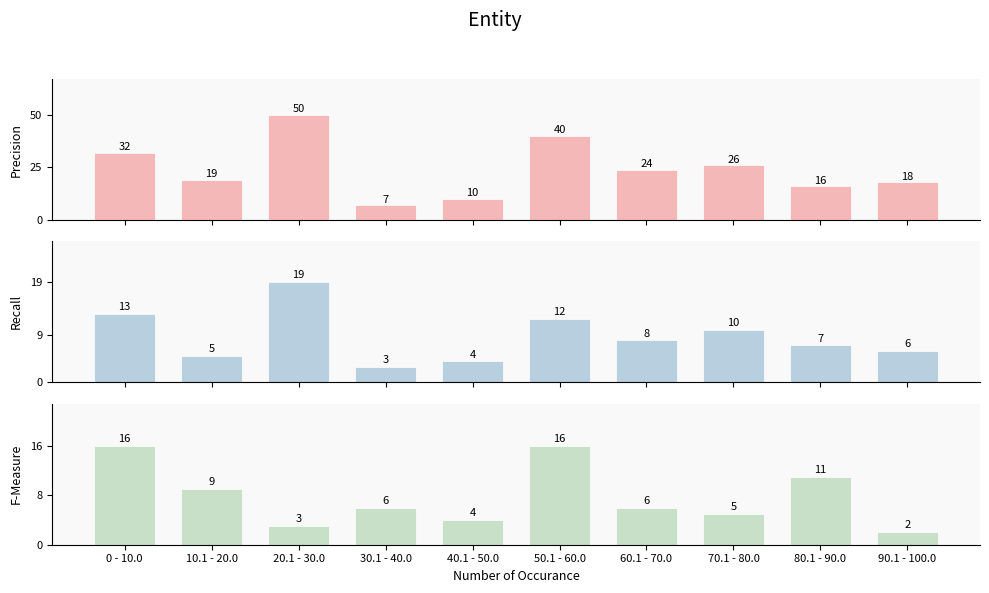

Read the F-Measure value at 0 - 10.0, to the nearest 10.

20